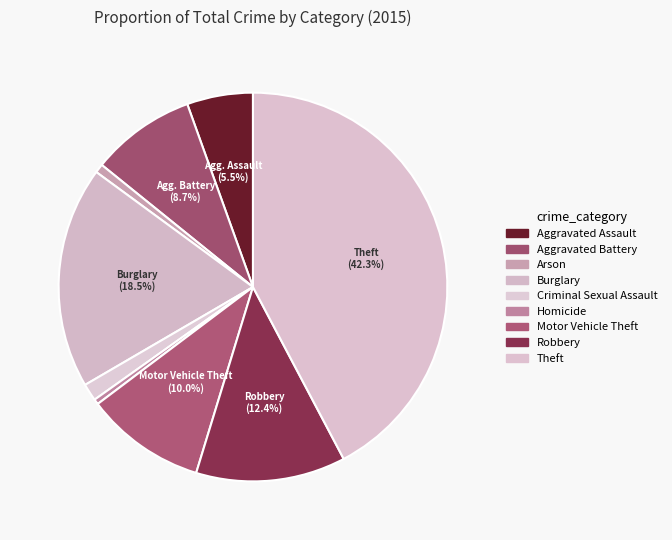

Is there a majority slice in this chart?

No